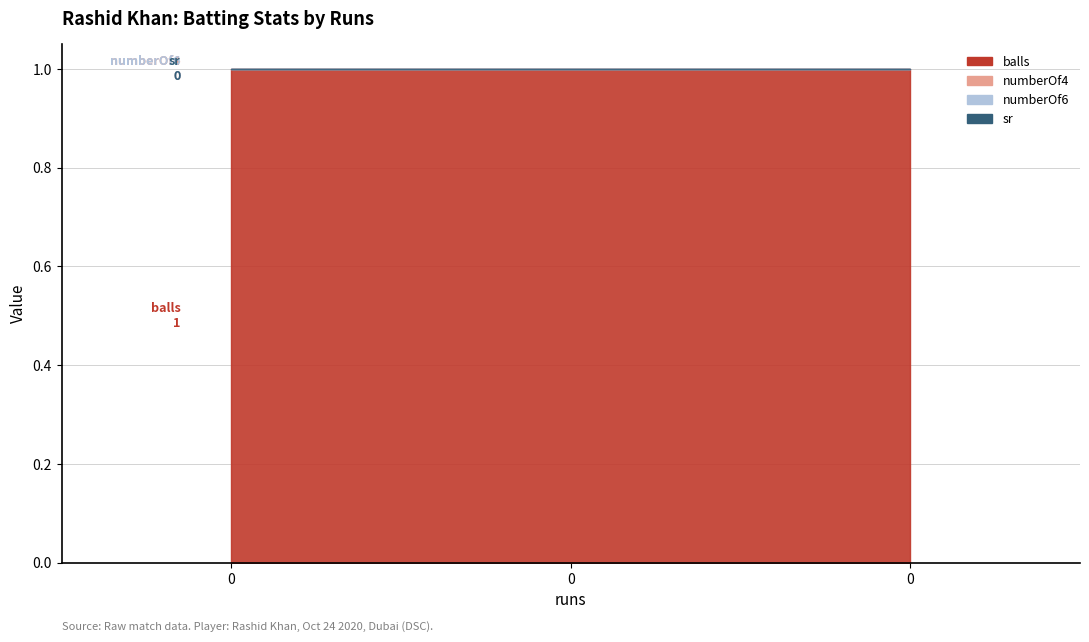

Which series changed the most between 0 and 0?

balls